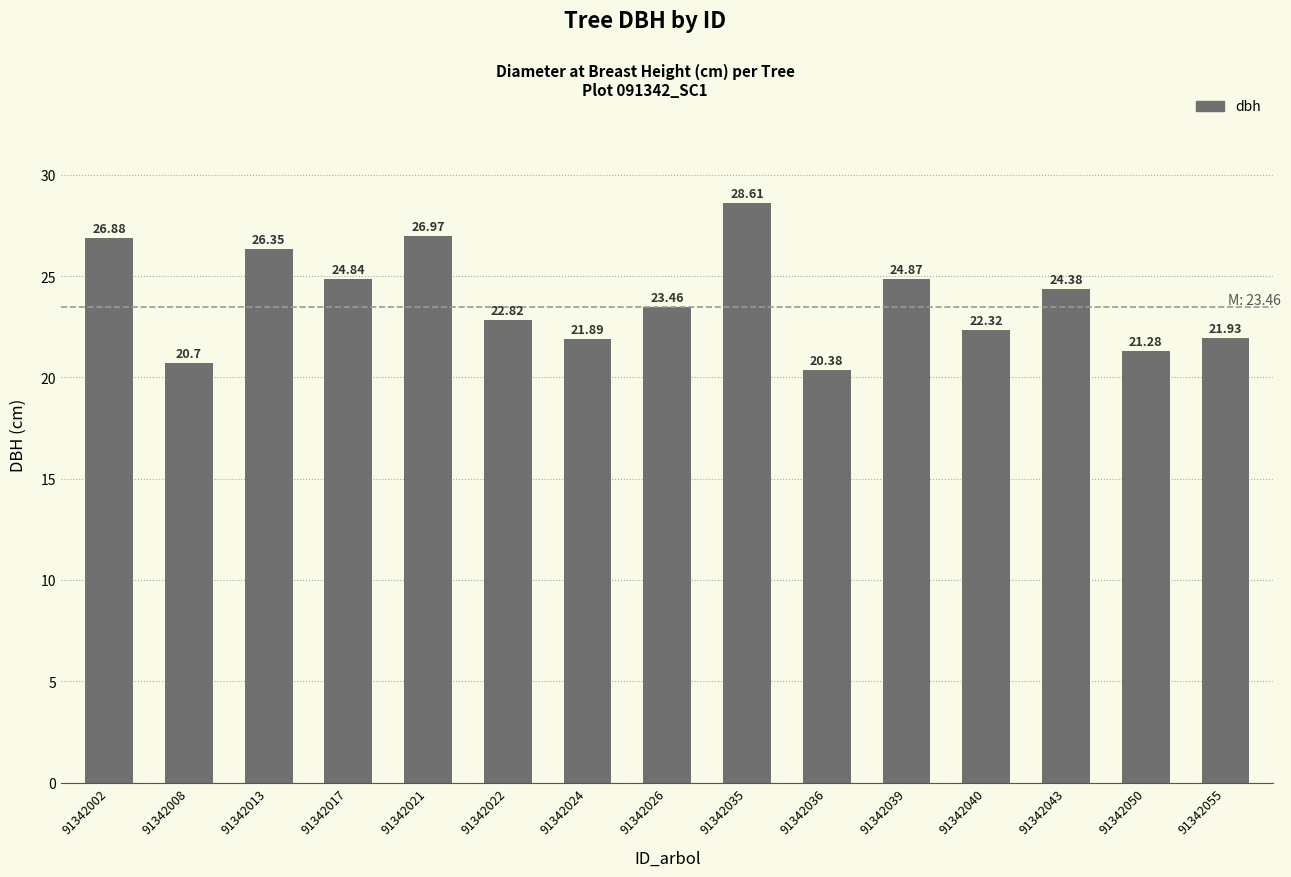

What is the value of the 15th bar from the left?

21.9